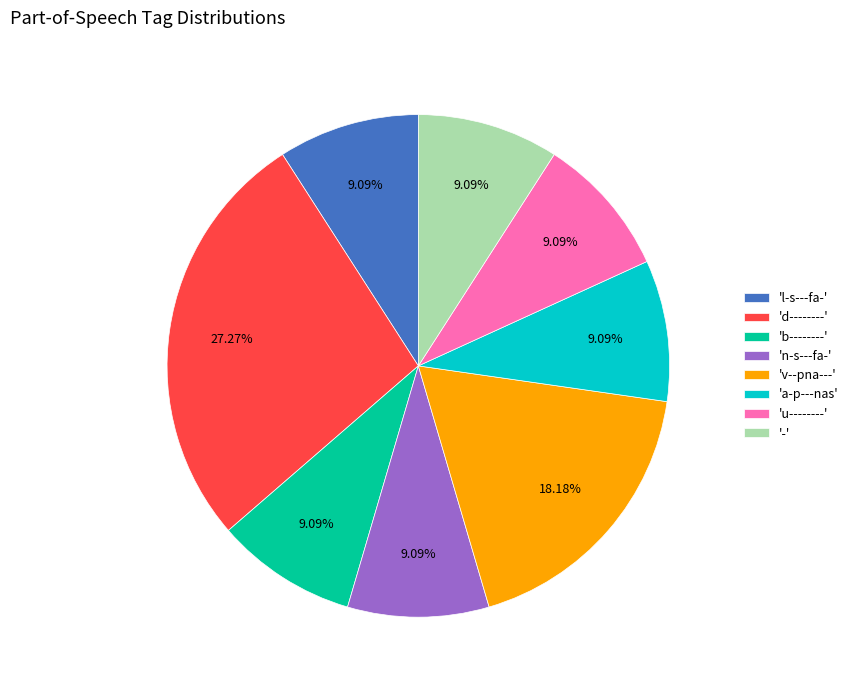

Which slice is the largest?

'd--------'